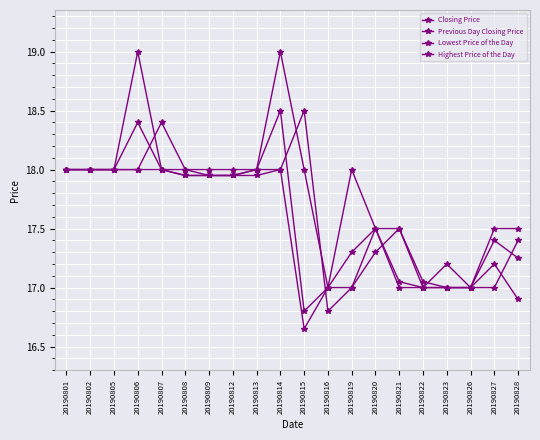

List the series in order of their peak value, highest first.

Highest Price of the Day, Closing Price, Previous Day Closing Price, Lowest Price of the Day